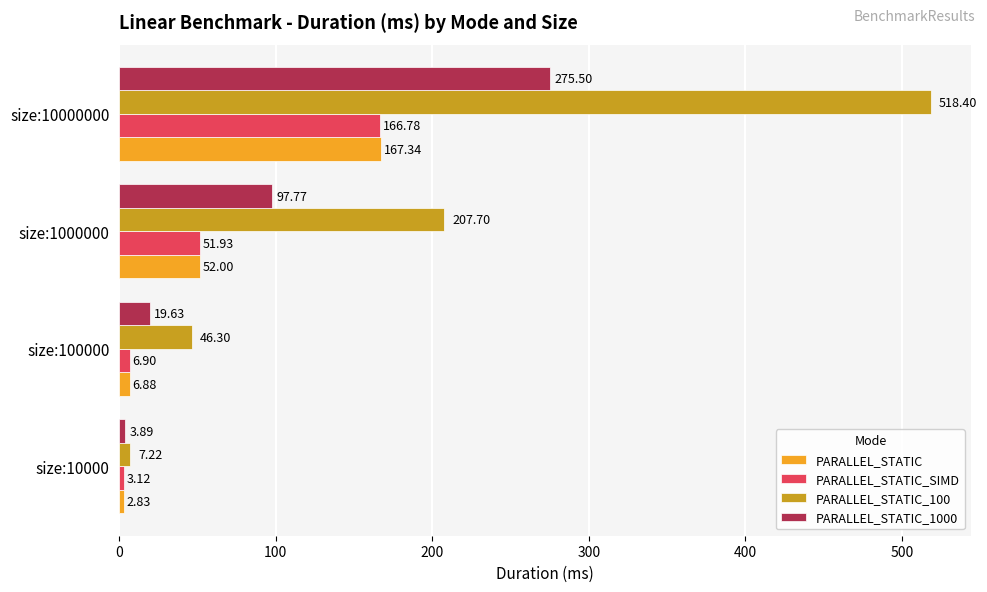

What is the average value of the PARALLEL_STATIC_SIMD series?

57.2